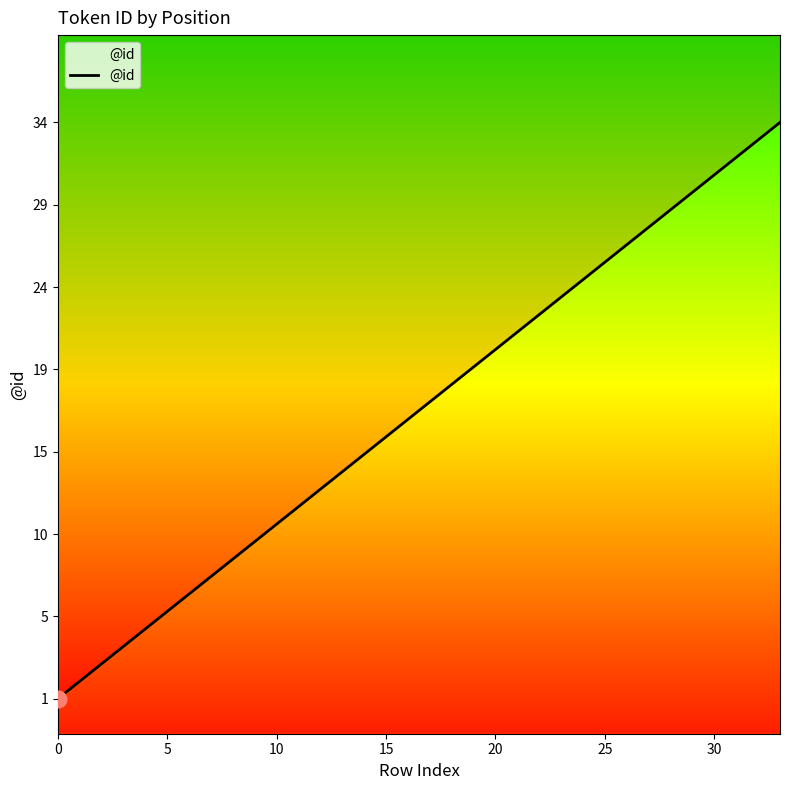

What is the label of the 22nd point from the left?

21